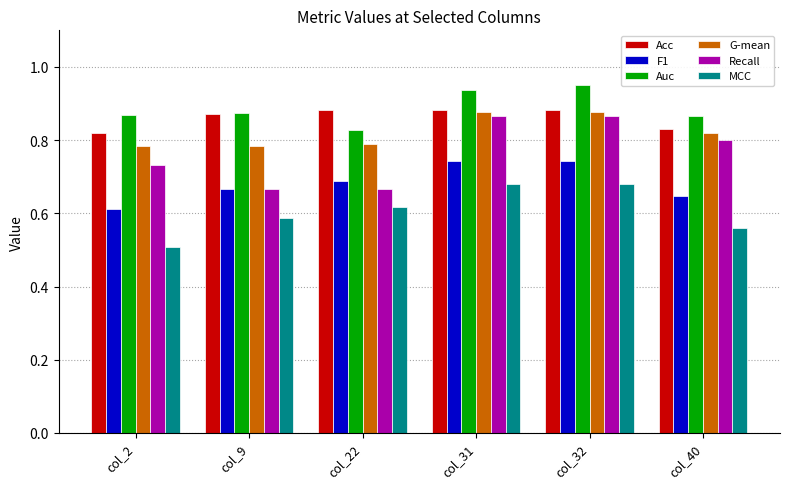

Which series has the widest spread of values?

Recall